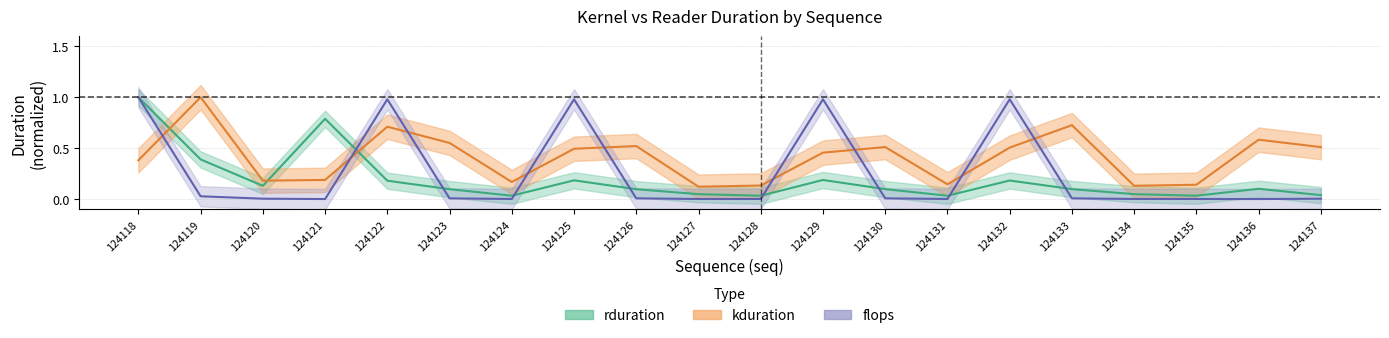

How many distinct data groups are displayed?

3